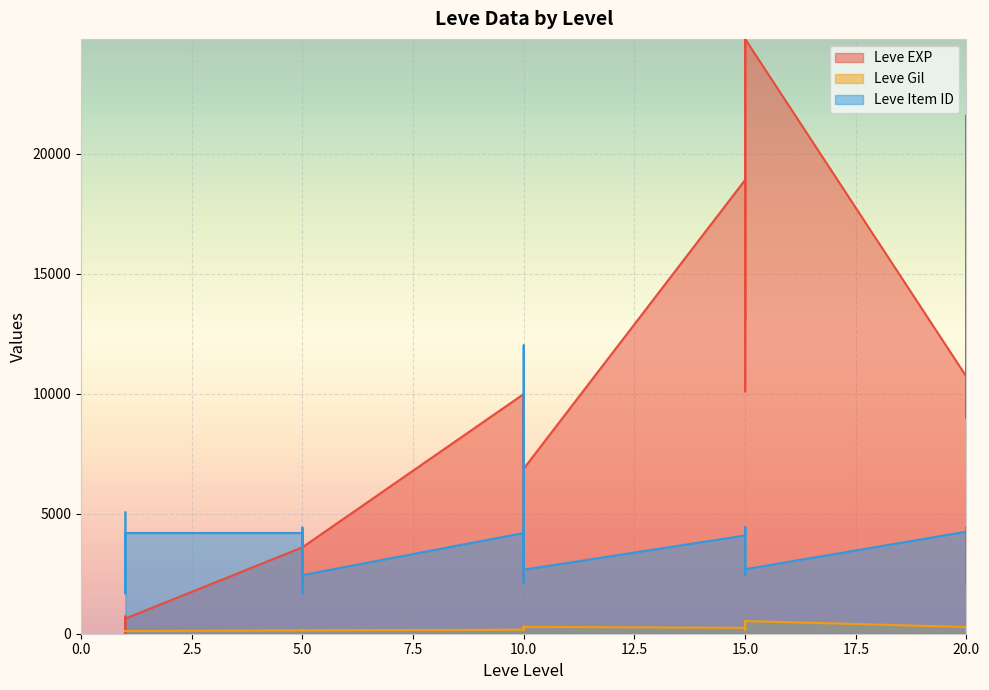

At which category is the sum across all series the highest?

15